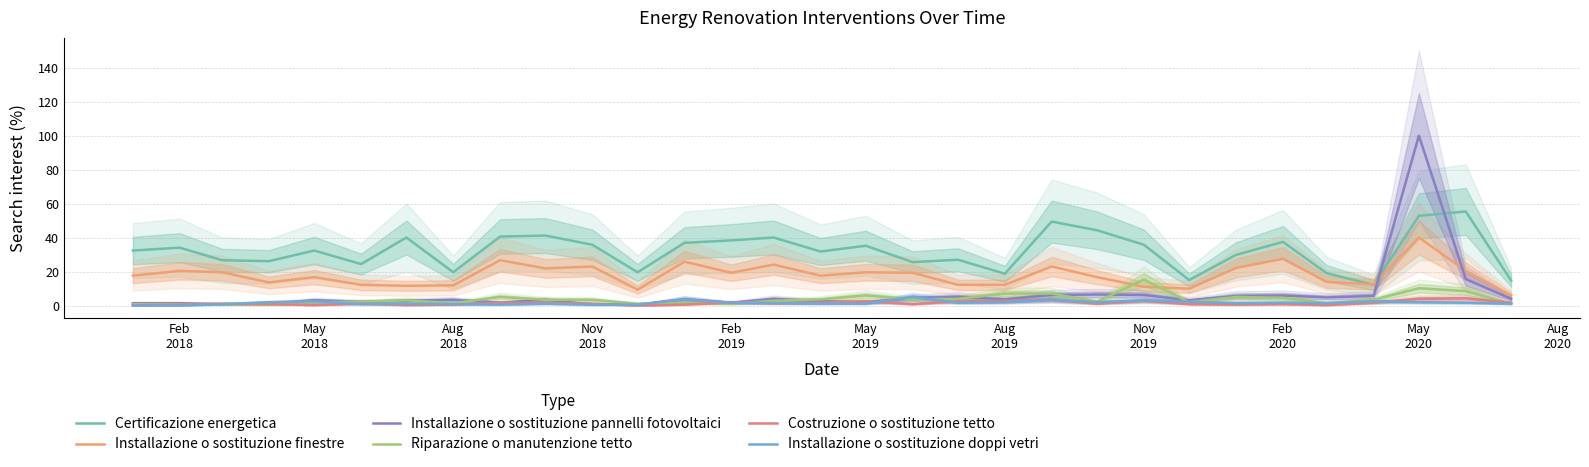

Reading left to right, extract all data points from this chart.

Certificazione energetica: 32.4	34.1	26.7	26.1	32.4	24.4	40.1	19.6	40.6	41.2	35.8	19.6	36.9	38.4	40.1	31.8	35.2	25.6	27.0	18.8	49.4	44.3	35.8	15.1	29.8	37.5	19.0	12.2	52.8	55.4	14.8
Installazione o sostituzione finestre: 17.6	20.5	19.6	13.6	16.8	12.2	11.6	11.9	26.7	21.9	23.0	9.4	25.9	19.3	24.1	17.6	19.6	19.3	12.2	12.2	23.0	16.8	11.1	9.9	22.2	27.6	13.9	12.5	40.1	20.5	6.0
Installazione o sostituzione pannelli fotovoltaici: 1.4	1.4	0.9	1.1	3.1	2.3	2.8	3.4	1.7	3.4	0.6	0.6	3.7	1.7	4.0	2.6	2.0	4.5	5.1	3.7	6.2	6.5	6.2	3.1	5.7	6.0	4.8	5.7	100.0	15.6	4.0
Riparazione o manutenzione tetto: 0.9	0.9	0.9	0.6	2.0	2.3	3.1	1.4	5.1	3.4	3.4	1.1	1.7	1.1	2.8	3.7	6.0	3.7	4.0	7.1	7.1	2.3	15.3	2.0	5.1	4.5	1.4	3.4	10.2	8.5	1.1
Costruzione o sostituzione tetto: 0.3	0.6	1.1	0.9	0.3	1.1	0.3	0.6	1.7	1.7	1.1	0.0	0.6	2.0	1.4	1.7	2.6	0.9	2.6	2.8	3.4	1.1	2.8	0.9	0.6	0.9	0.3	1.7	4.0	4.3	1.7
Installazione o sostituzione doppi vetri: 0.0	0.0	0.9	2.0	2.6	0.9	1.1	0.9	0.6	1.1	0.6	0.6	3.7	1.7	1.4	1.1	1.1	5.1	1.7	2.0	3.4	2.0	3.1	2.3	1.4	1.7	1.4	2.6	2.0	1.7	1.1